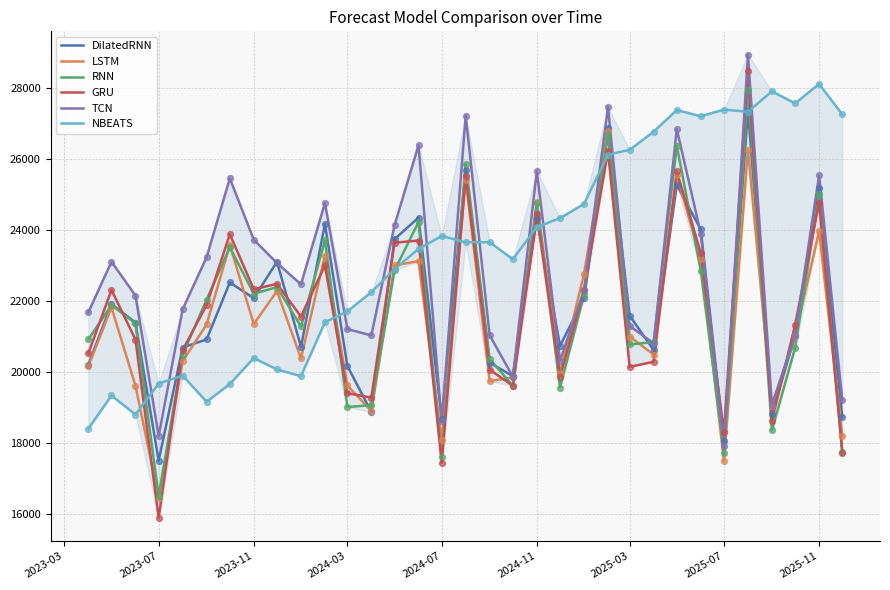

What are all the series names shown in the legend?

DilatedRNN, LSTM, RNN, GRU, TCN, NBEATS